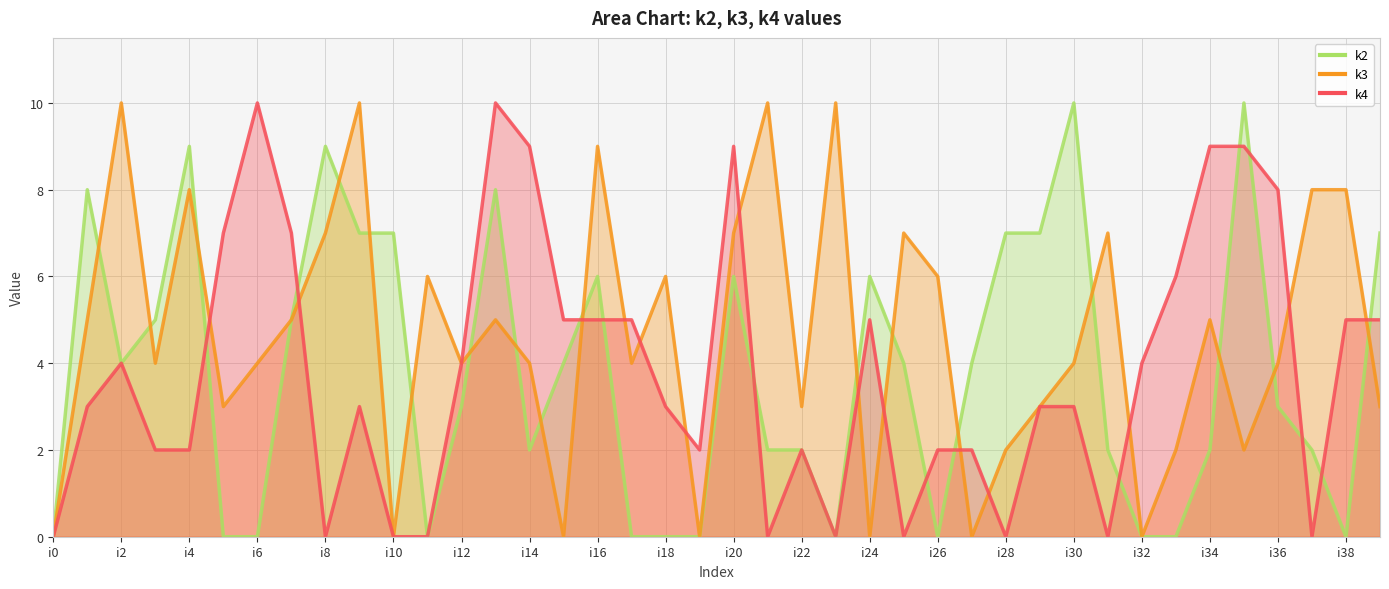

At which label does k4 reach its peak?

i6